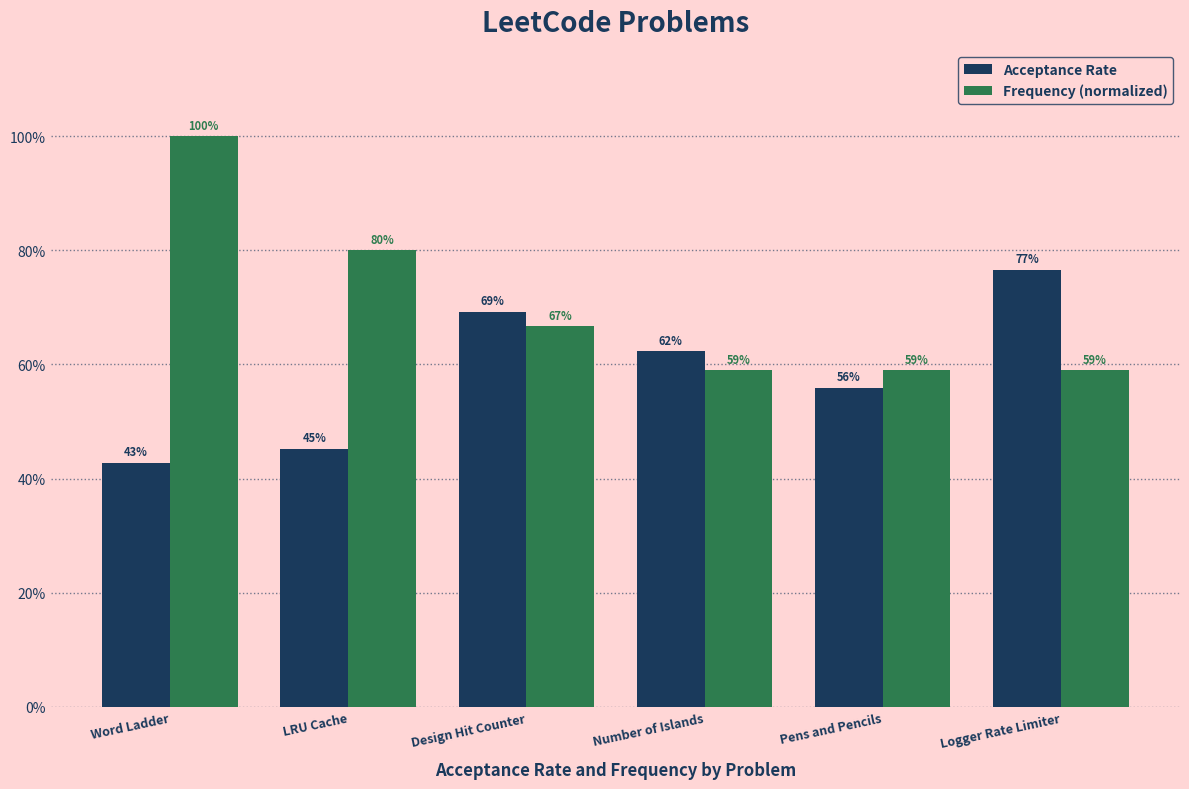

What are all the series names shown in the legend?

Acceptance Rate, Frequency (normalized)